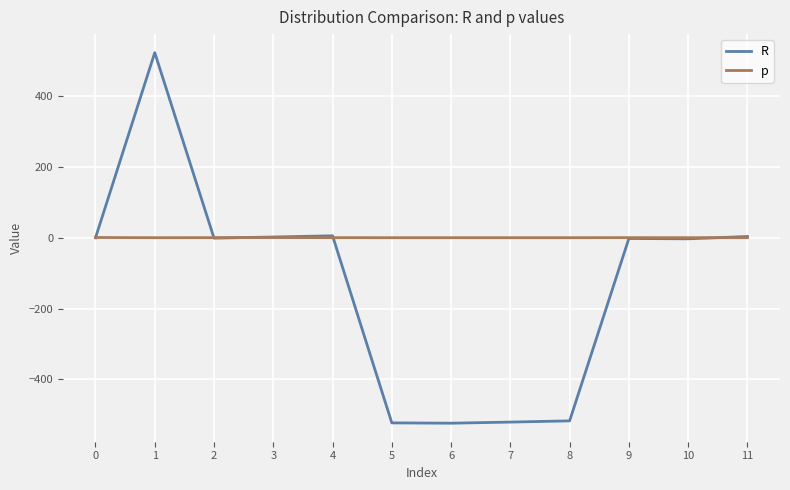

Is the value of R at 8 greater than the value of p at 10?

No